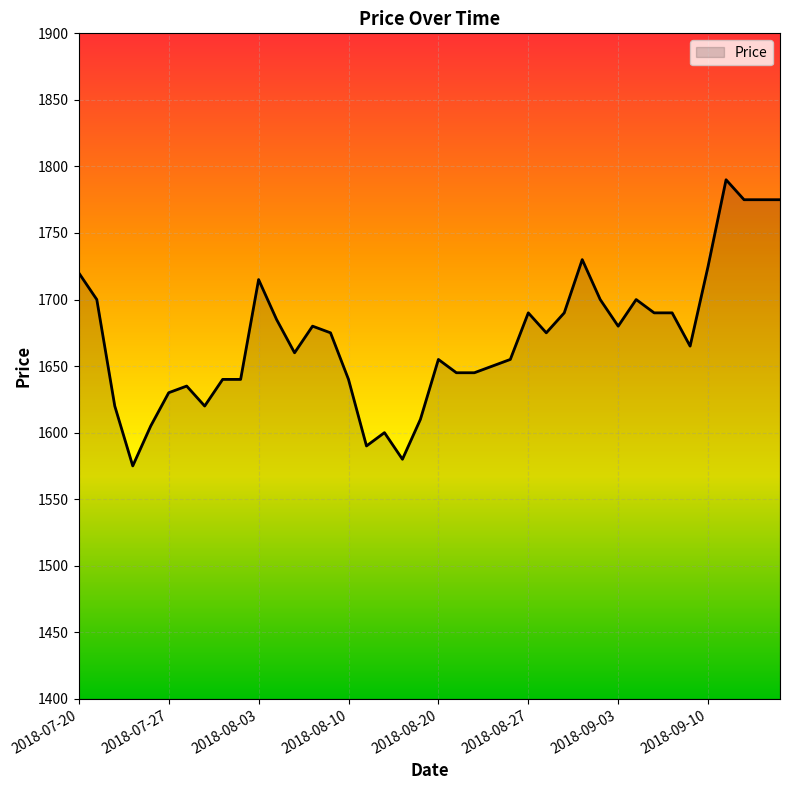

What is the minimum value shown in the chart?

1575